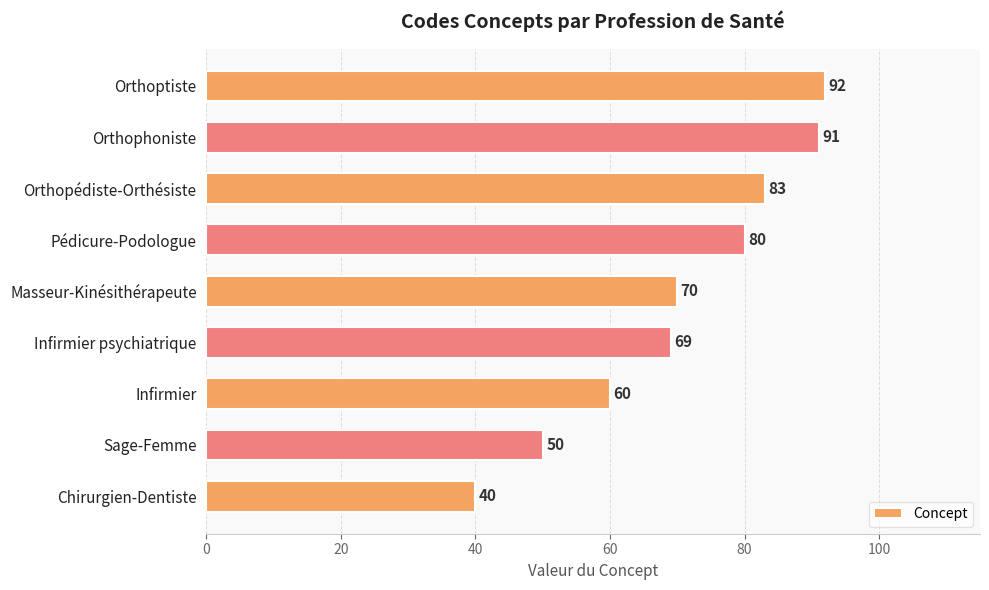

List the labels in order of value, largest first.

Orthoptiste, Orthophoniste, Orthopédiste-Orthésiste, Pédicure-Podologue, Masseur-Kinésithérapeute, Infirmier psychiatrique, Infirmier, Sage-Femme, Chirurgien-Dentiste